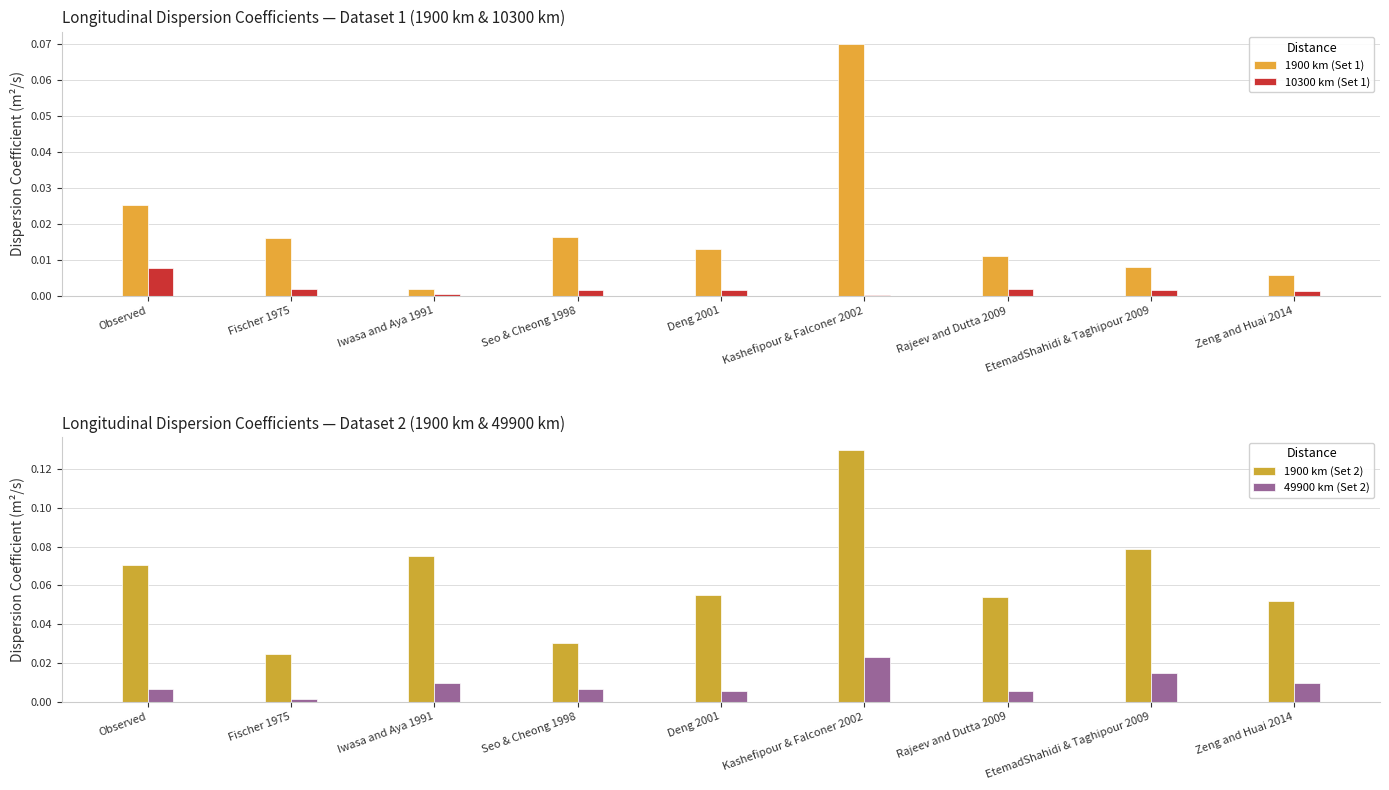

Does the chart contain stacked bars?

No